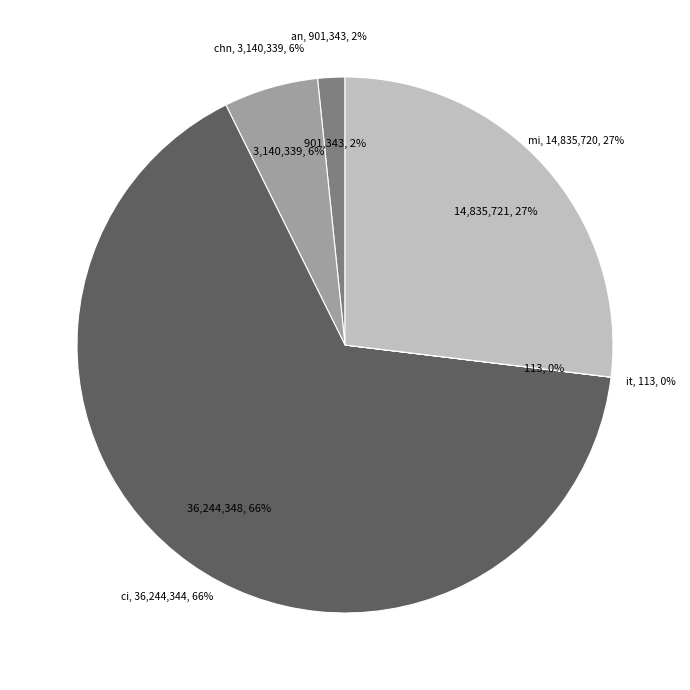

Which category accounts for the majority?

ci